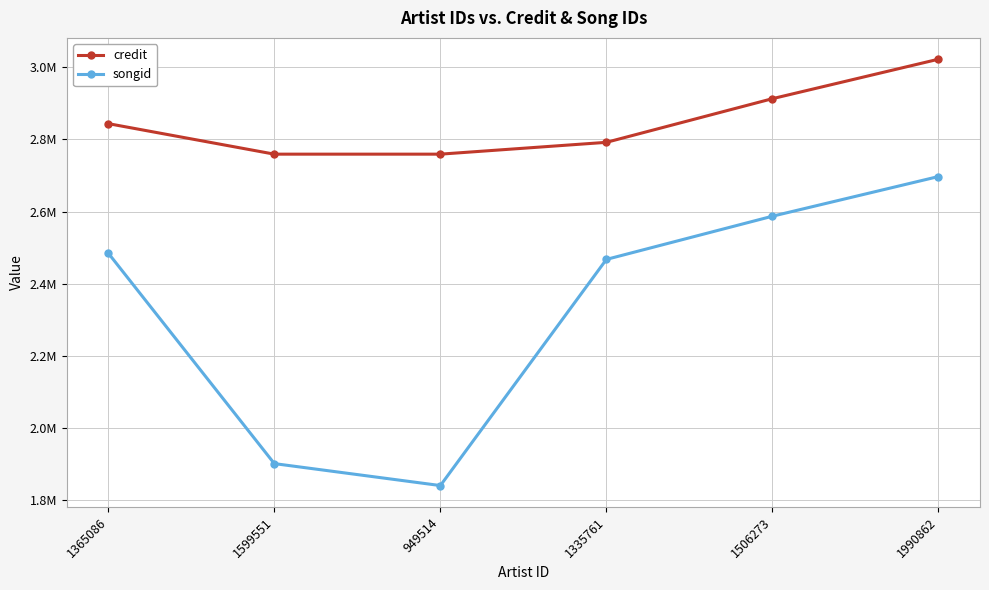

Is this an area chart (filled region under the line)?

No